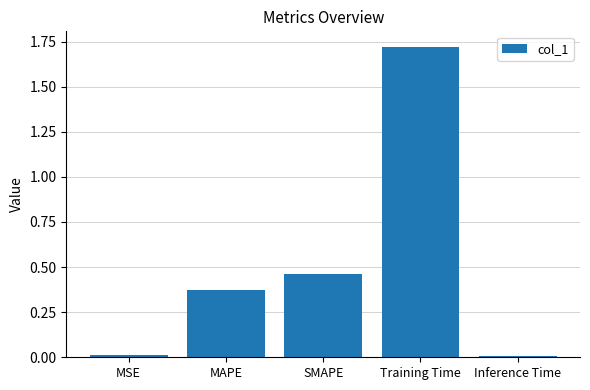

What is the difference between the values at Training Time and SMAPE?

1.3